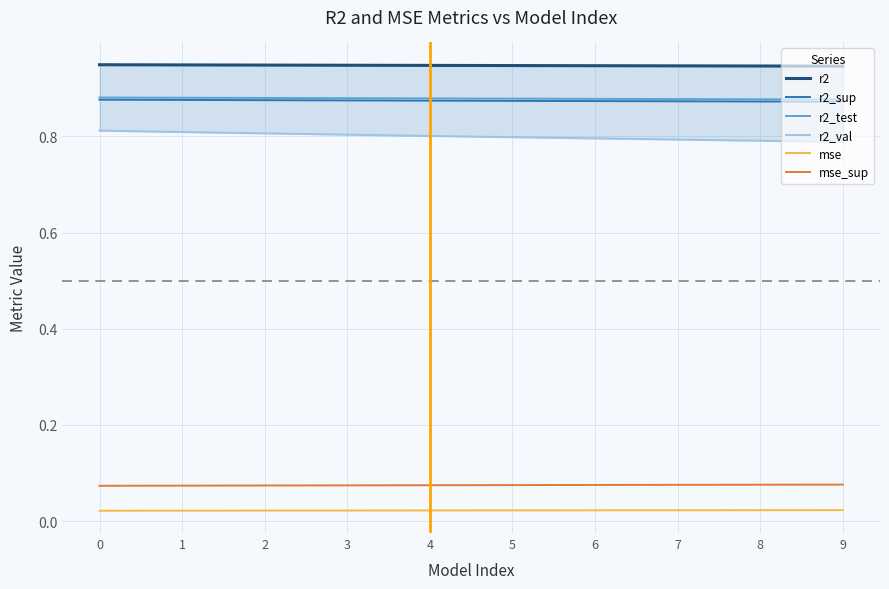

How many lines are shown in the chart?

6